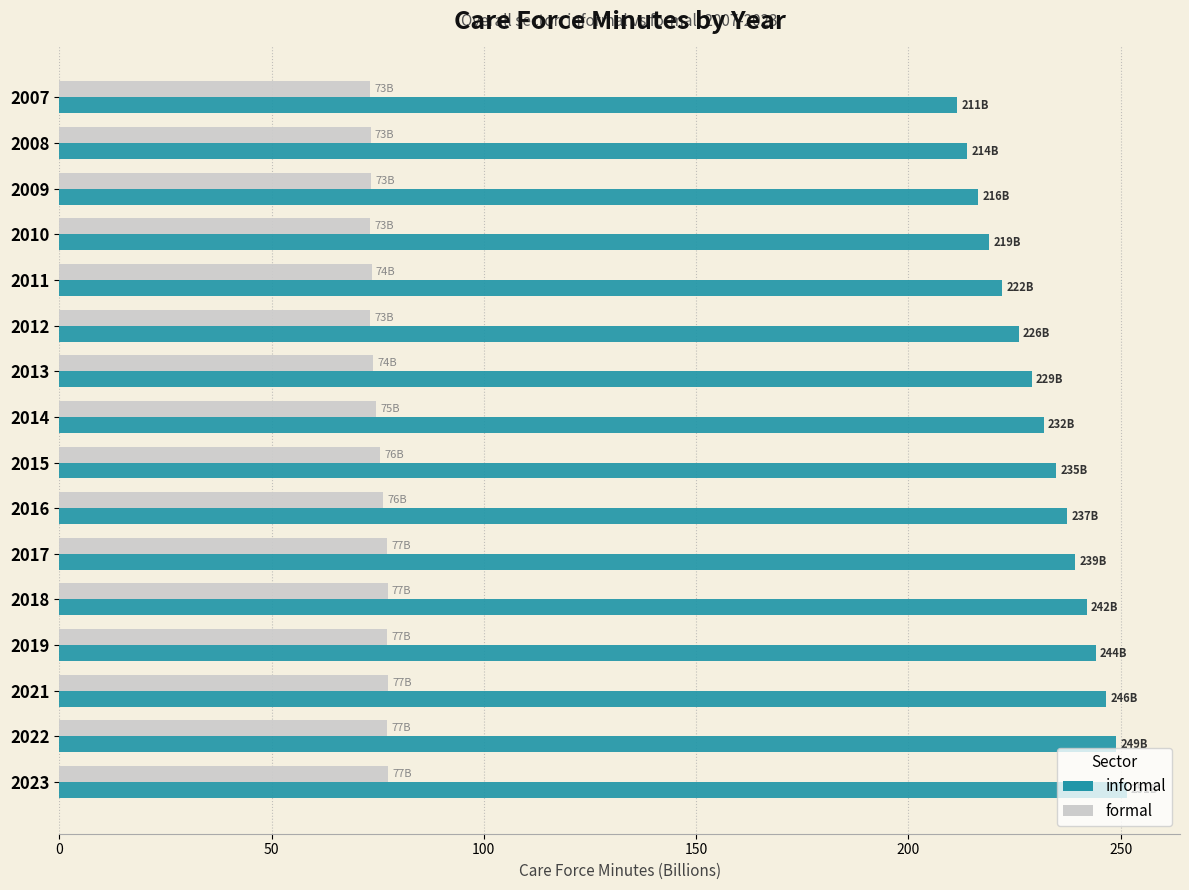

What are all the series names shown in the legend?

informal, formal